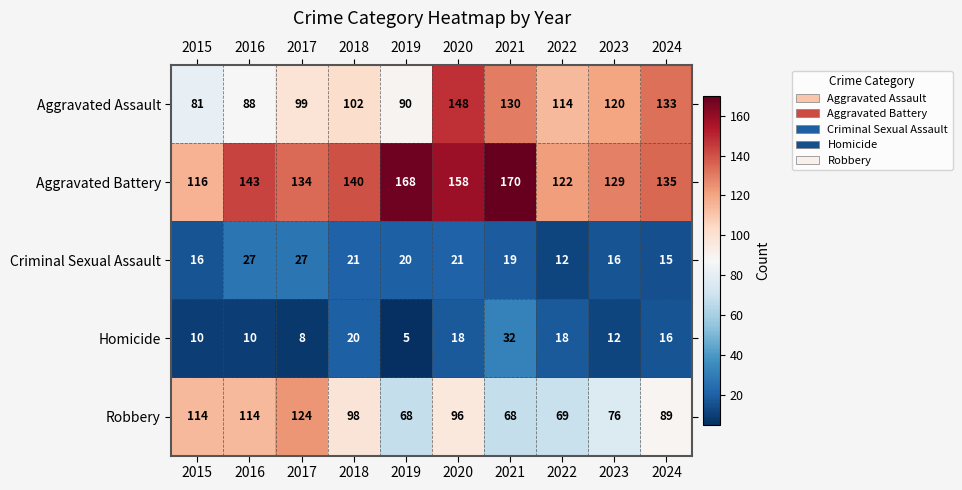

What is the difference between the second highest and second lowest values in the Criminal Sexual Assault series?

12